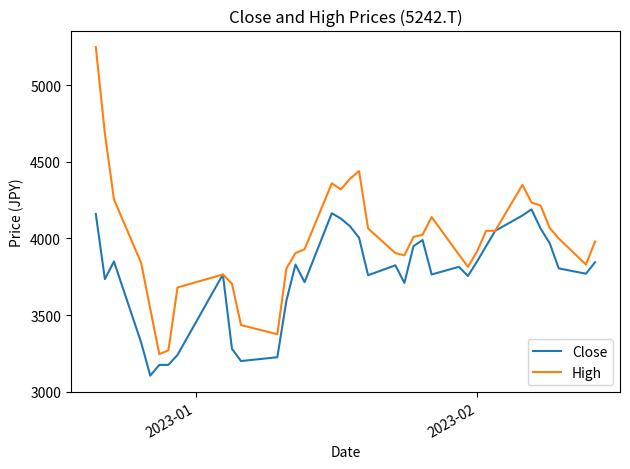

What is the difference between the second highest and second lowest values in the Close series?

990